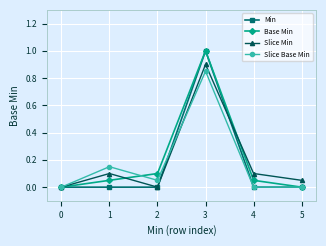

Which series ends up on top after the final intersection of Slice Min and Base Min?

Slice Min